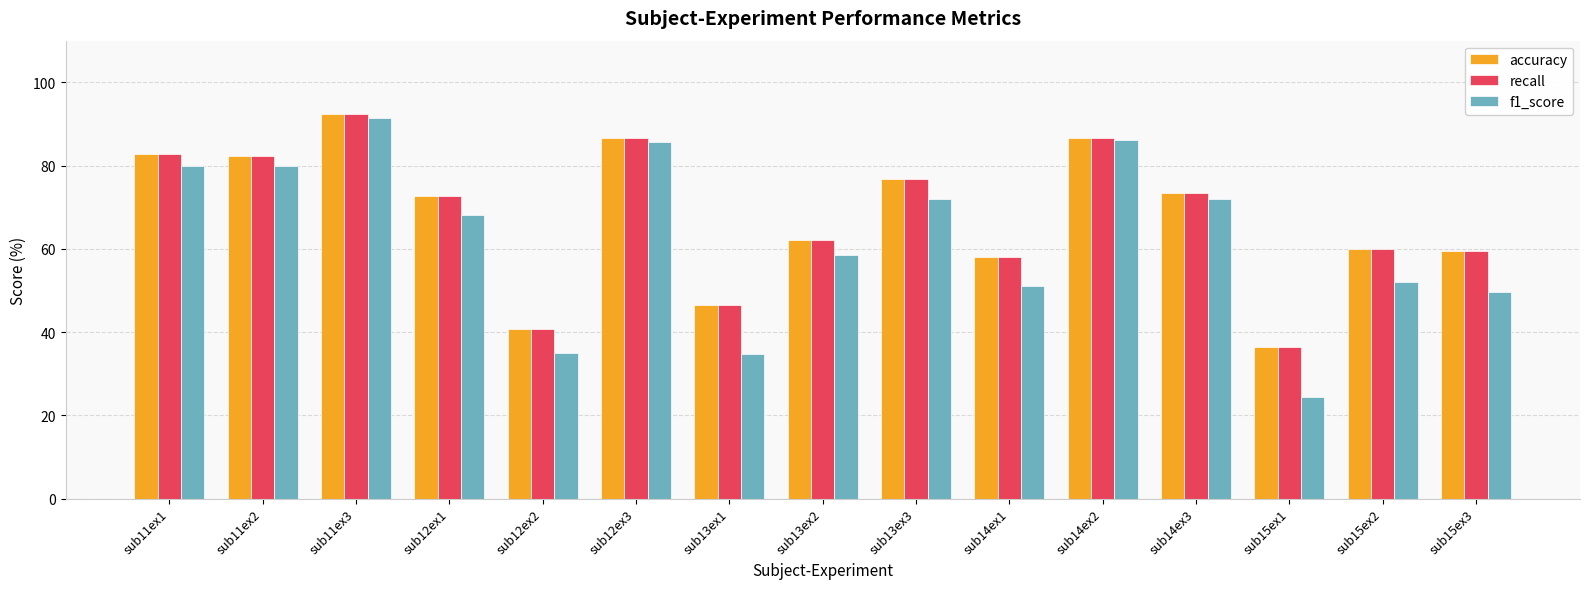

Between sub13ex1 and sub15ex2, which series saw the biggest shift?

f1_score